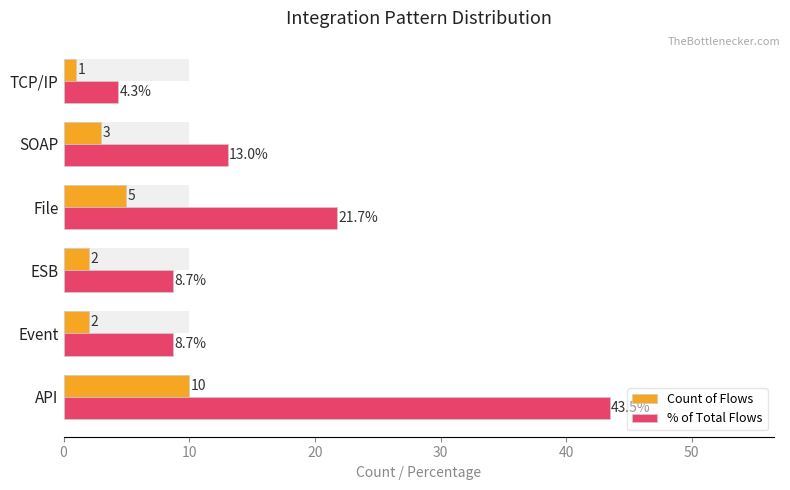

What is the difference between the highest and lowest values at Event?

6.7